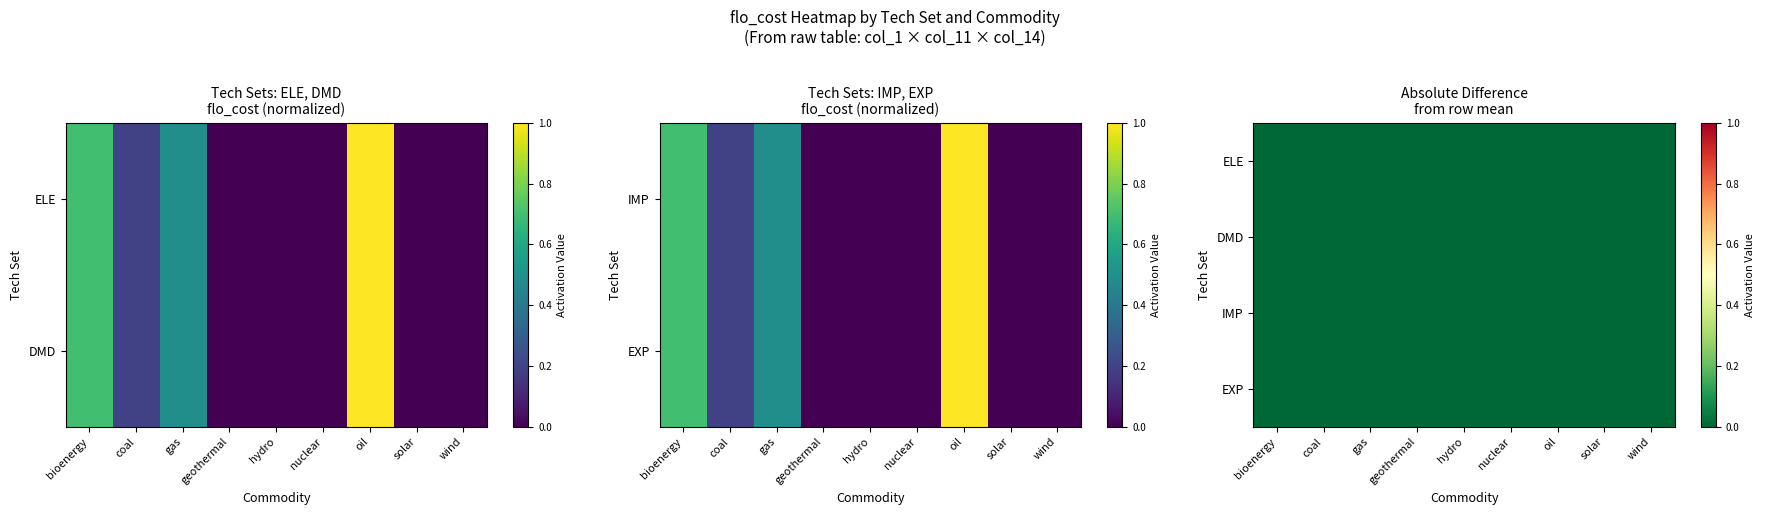

At gas, list the series in order from smallest to largest.

ELE, DMD, IMP, EXP